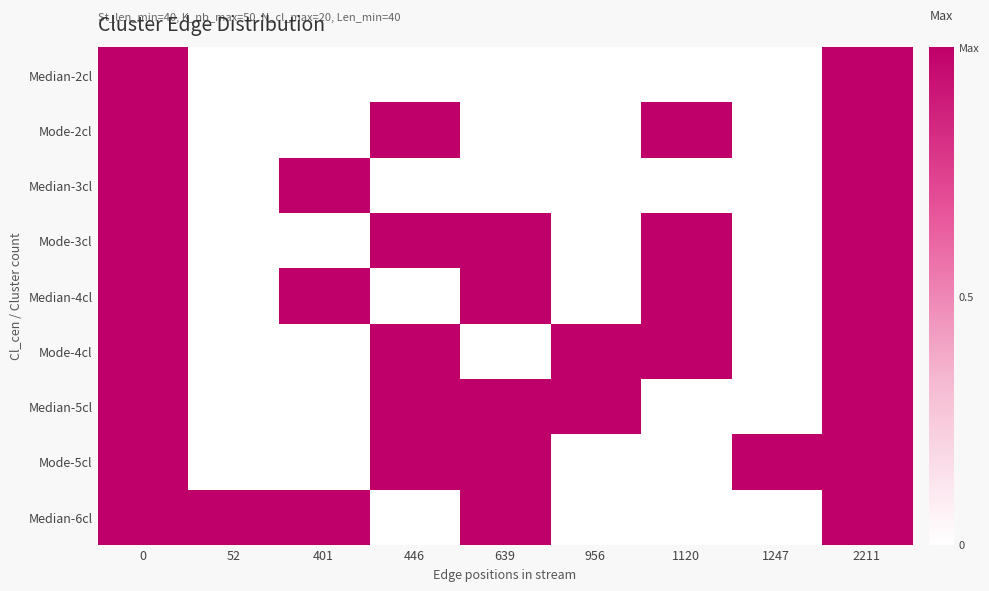

What is the spread (max minus min) of values at 52?

1